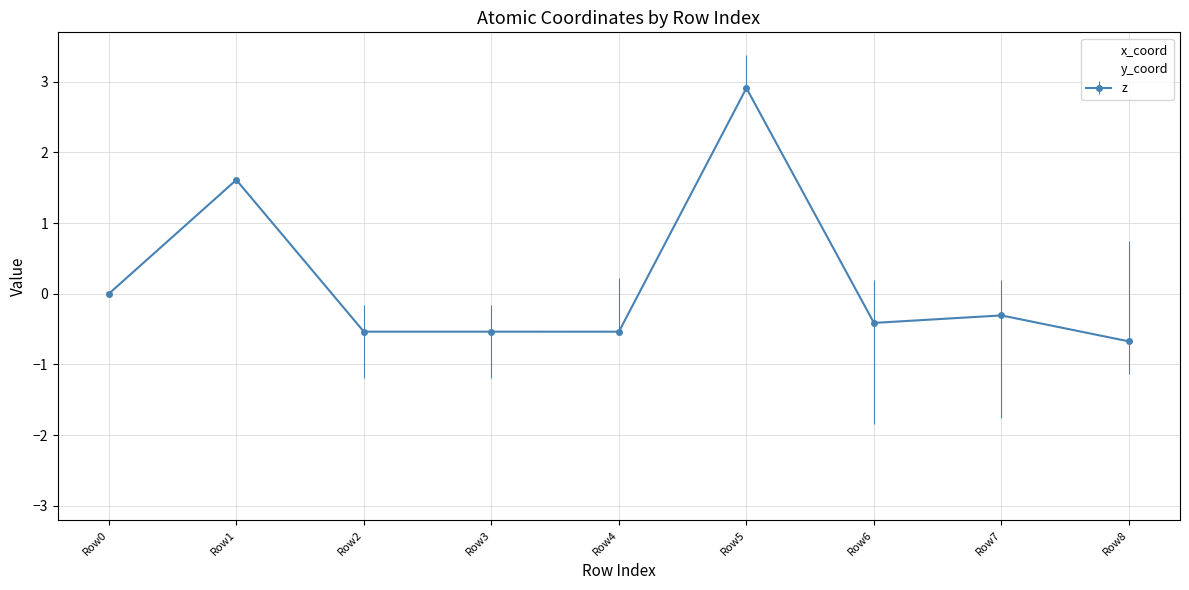

How many distinct data groups are displayed?

3